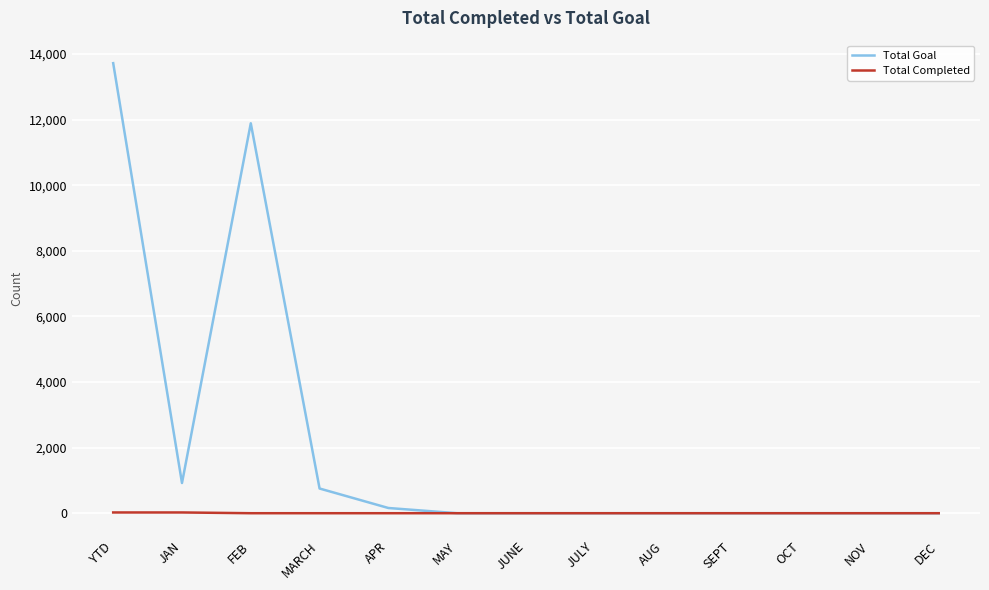

At how many categories does at least one series exceed 13686?

1